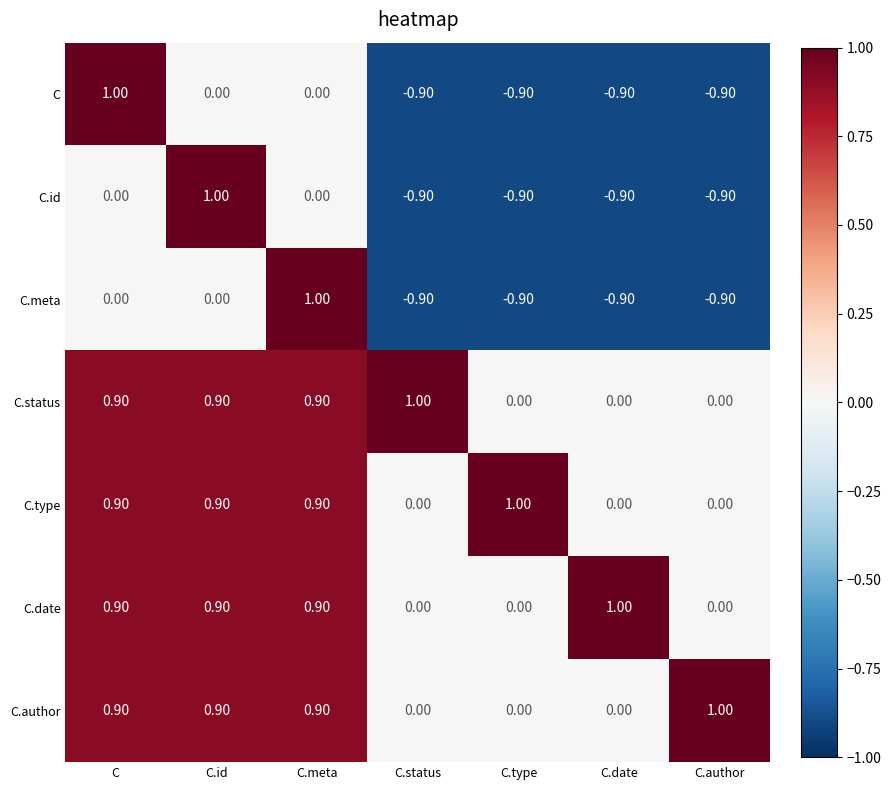

What is the average value of the C.date series?

0.5